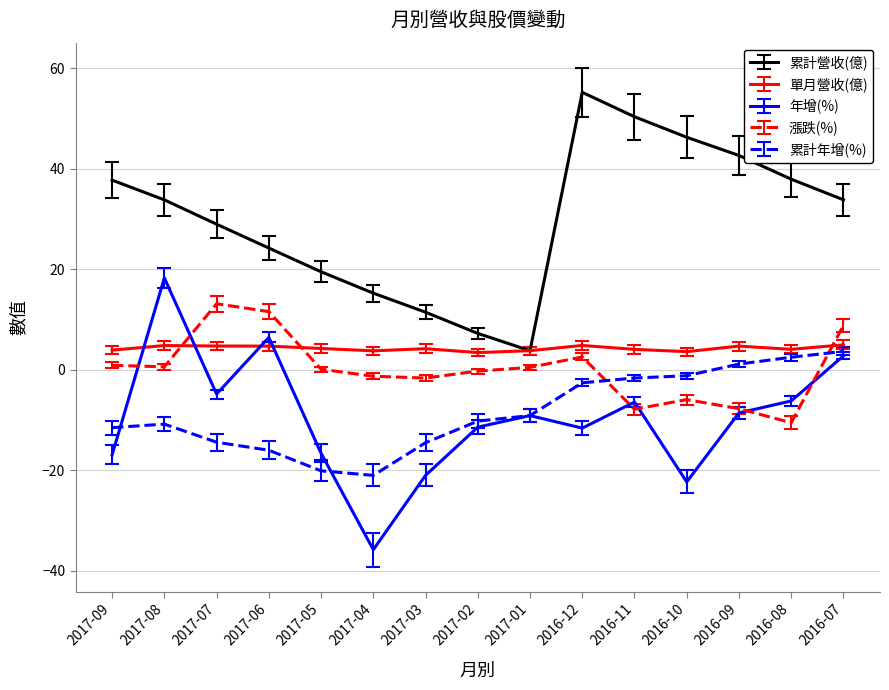

What is the total value across all series at 2016-10?

20.6